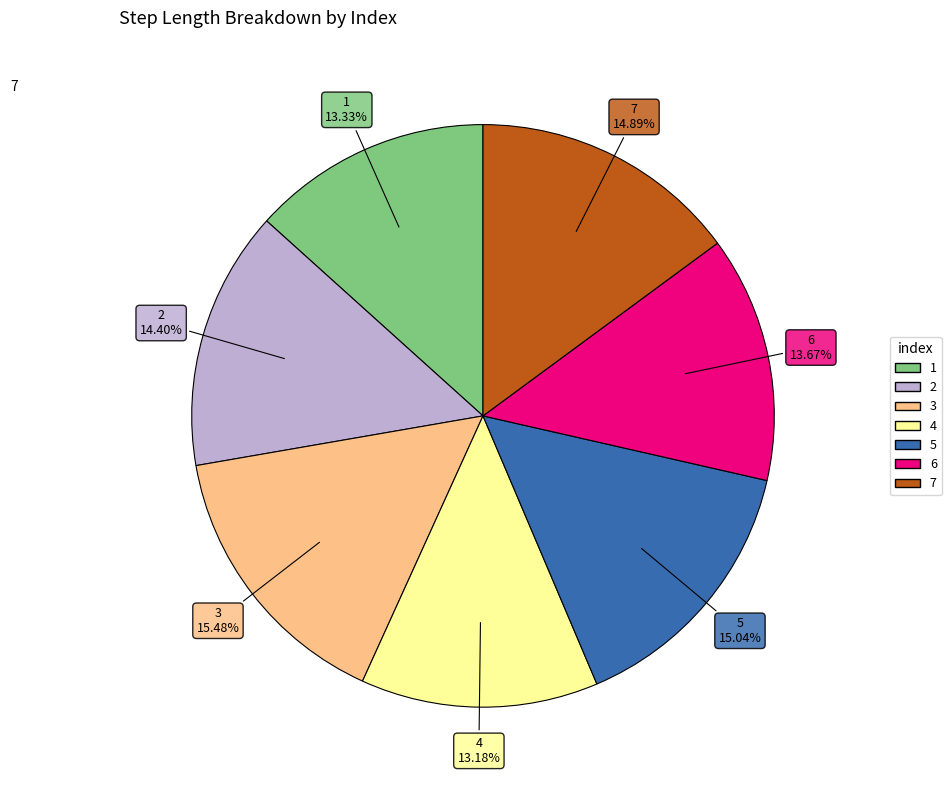

Count the number of slices in the pie.

7